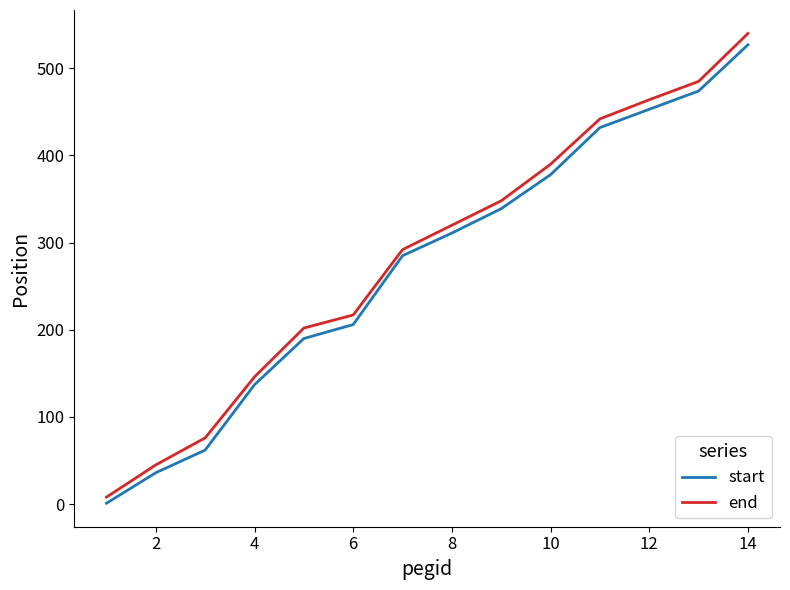

What is the sum of all start values?

3831